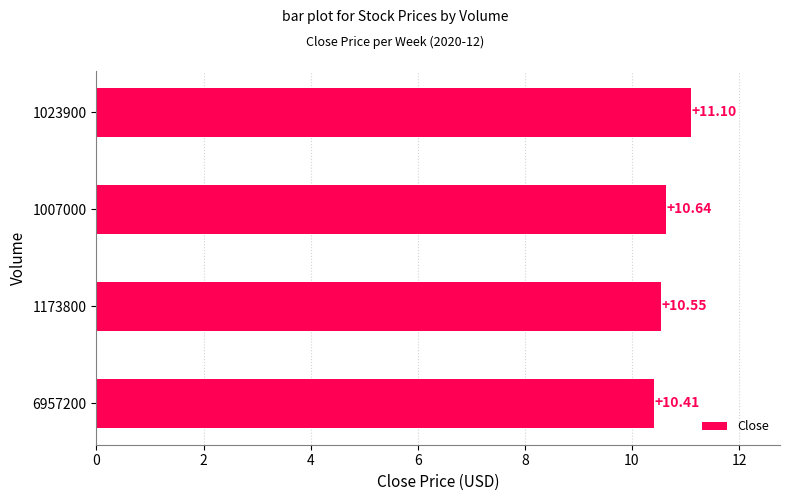

List the labels in order of value, largest first.

1023900, 1007000, 1173800, 6957200